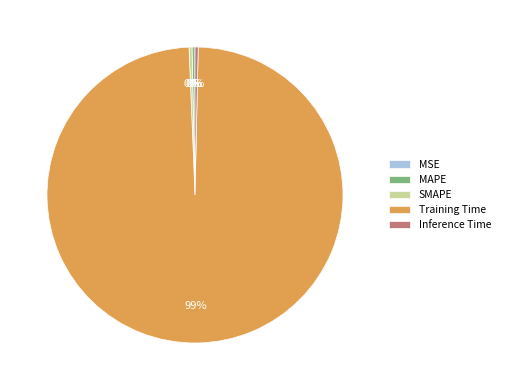

Which slice is the largest?

Training Time